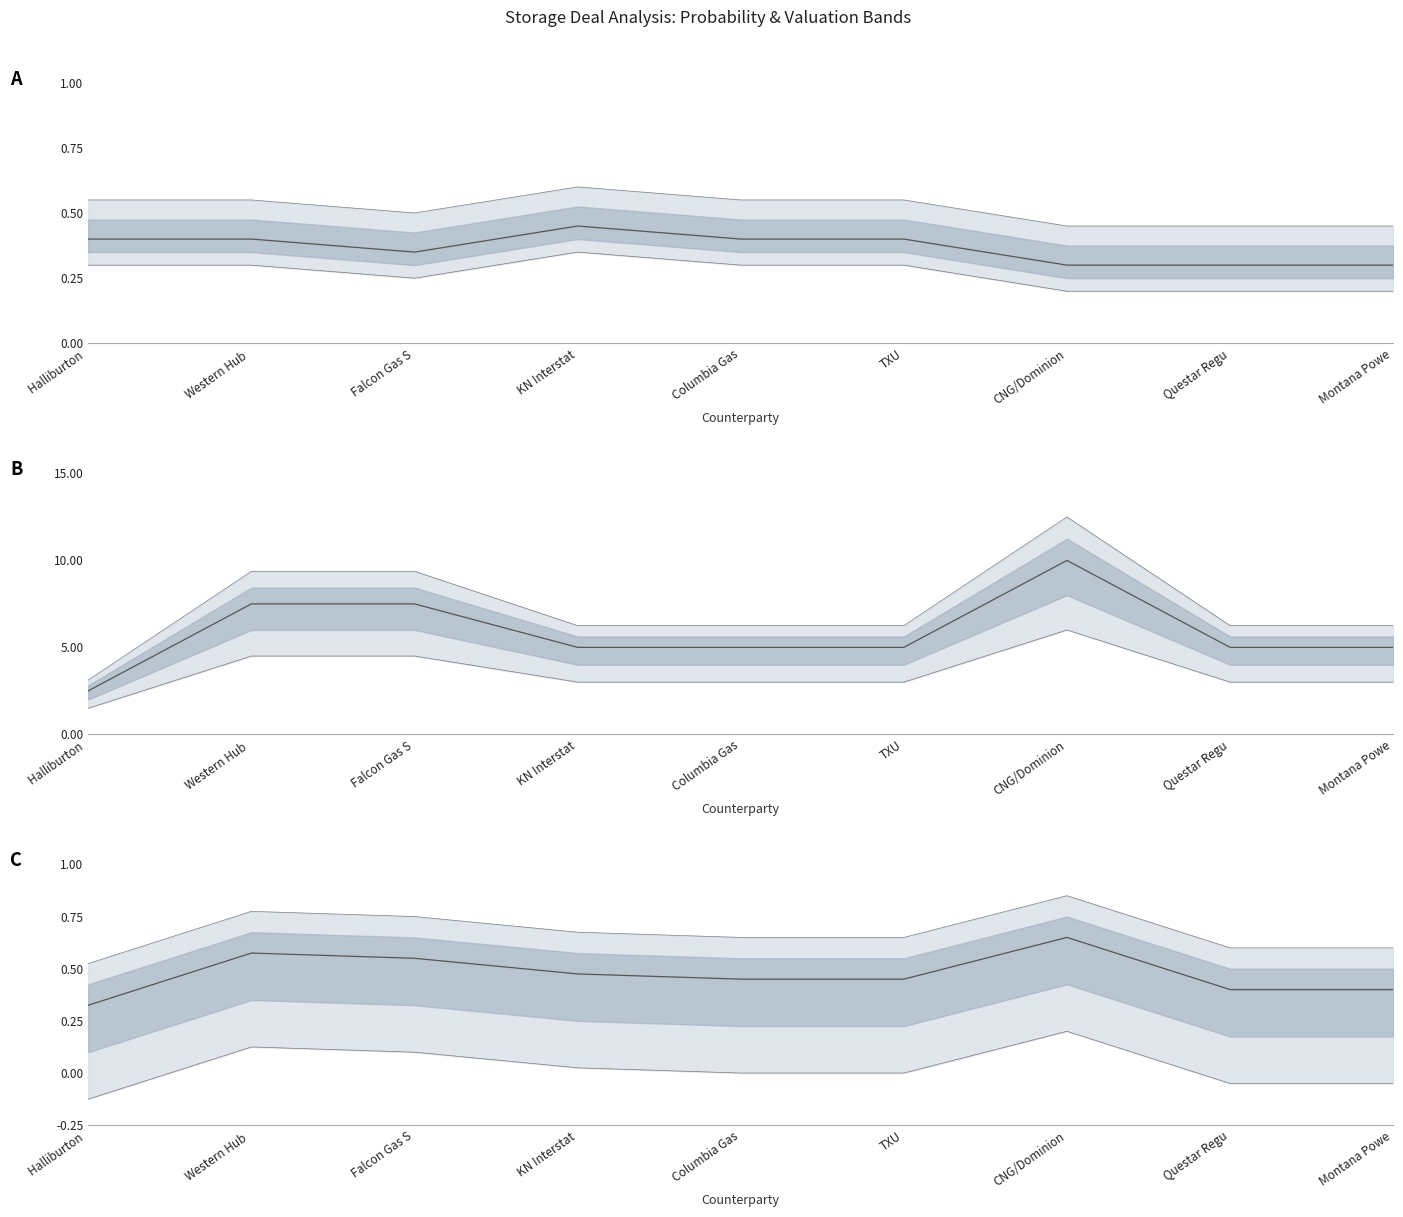

What is the difference between the values at Halliburton  and KN Interstat?

0.1